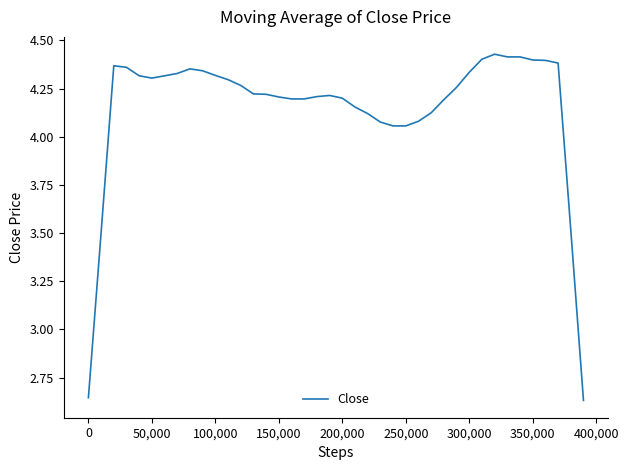

What is the difference between the maximum and minimum values?

1.8